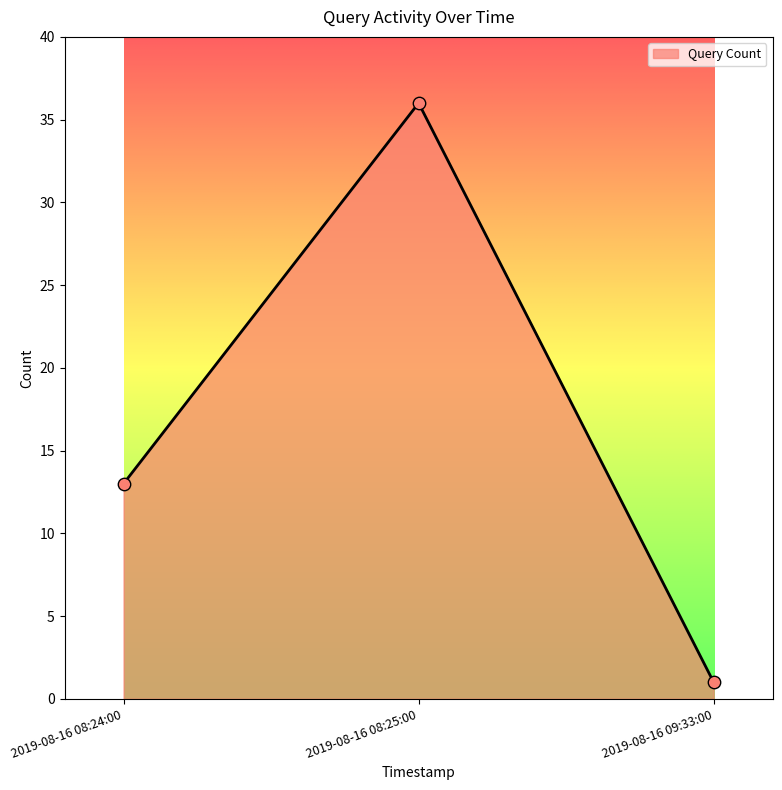

Approximately how many times larger is the value at 2019-08-16 08:24:00 compared to 2019-08-16 09:33:00?

13.0